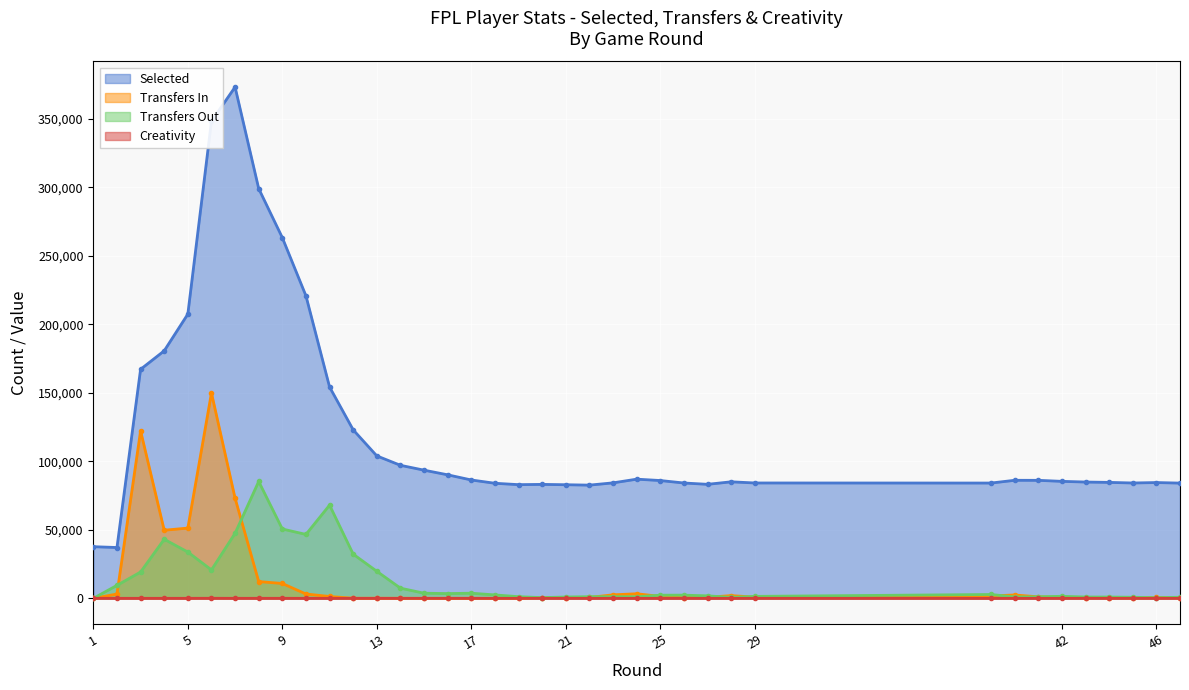

Is it true that Selected equals 111013.3 at 44?

False